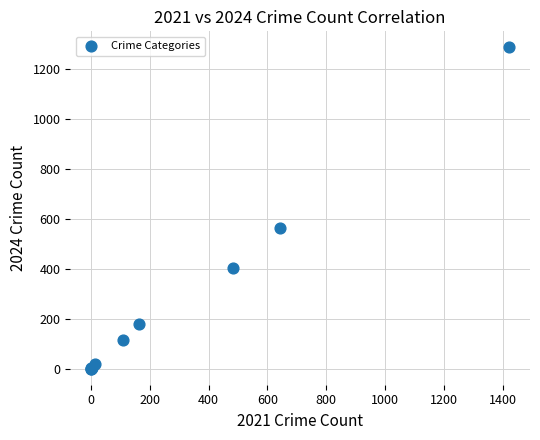

What Y value in the scatter plot is closest to 644?

564